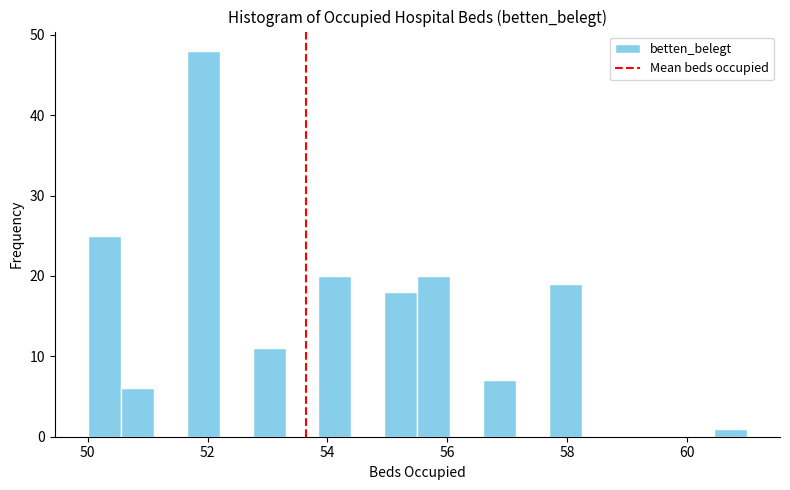

Around what value on the x-axis is the tallest bar? Give the approximate position of its centre, as read against the axis.

52.0